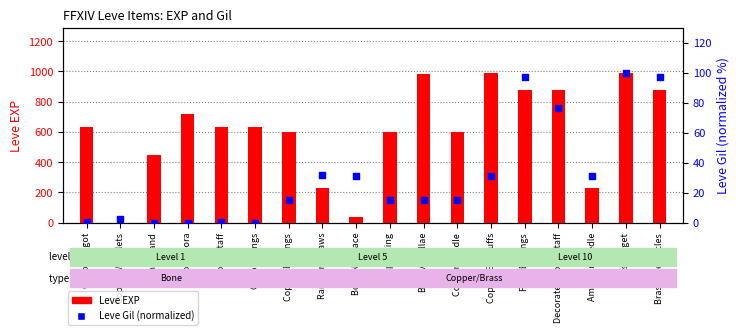

What is the total value across all series at Ramhorn Claws?

262.0